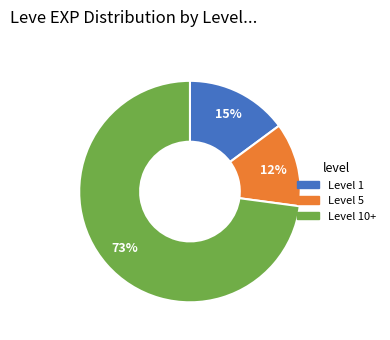

What is the ratio of the value at Level 1 to the value at Level 5?

1.2